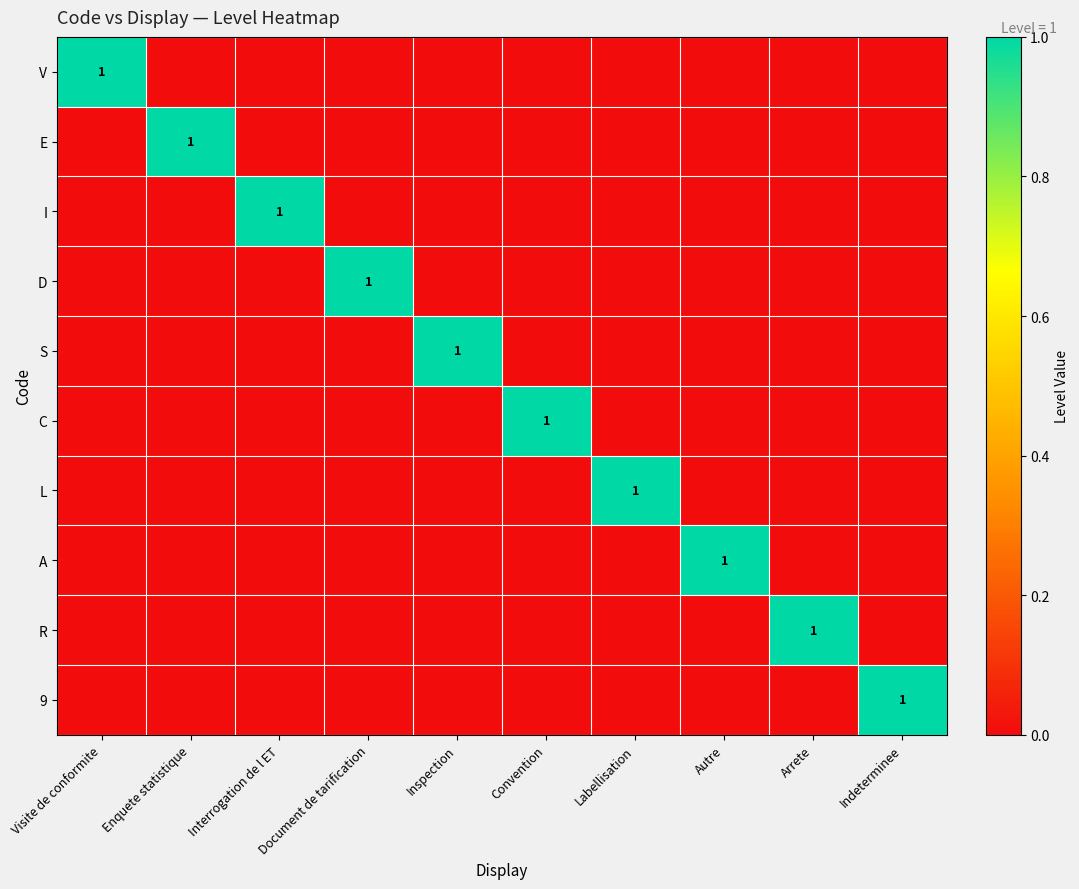

What is the total value across all series at Visite de conformite?

1